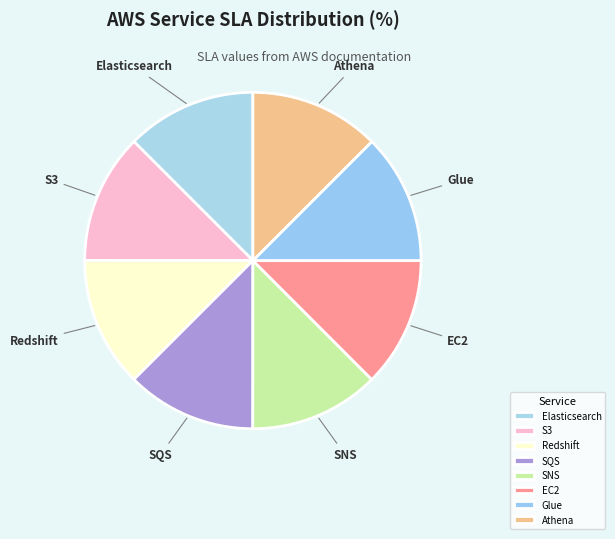

Is it true that SQS is 19% of the pie?

False